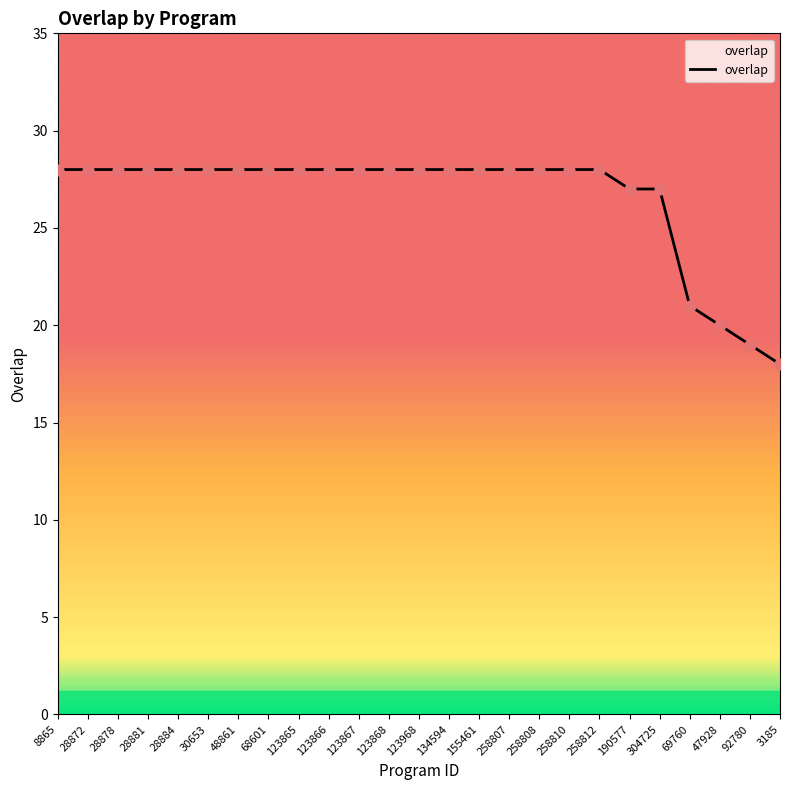

What is the ratio of the value at 123868 to the value at 3185?

1.6